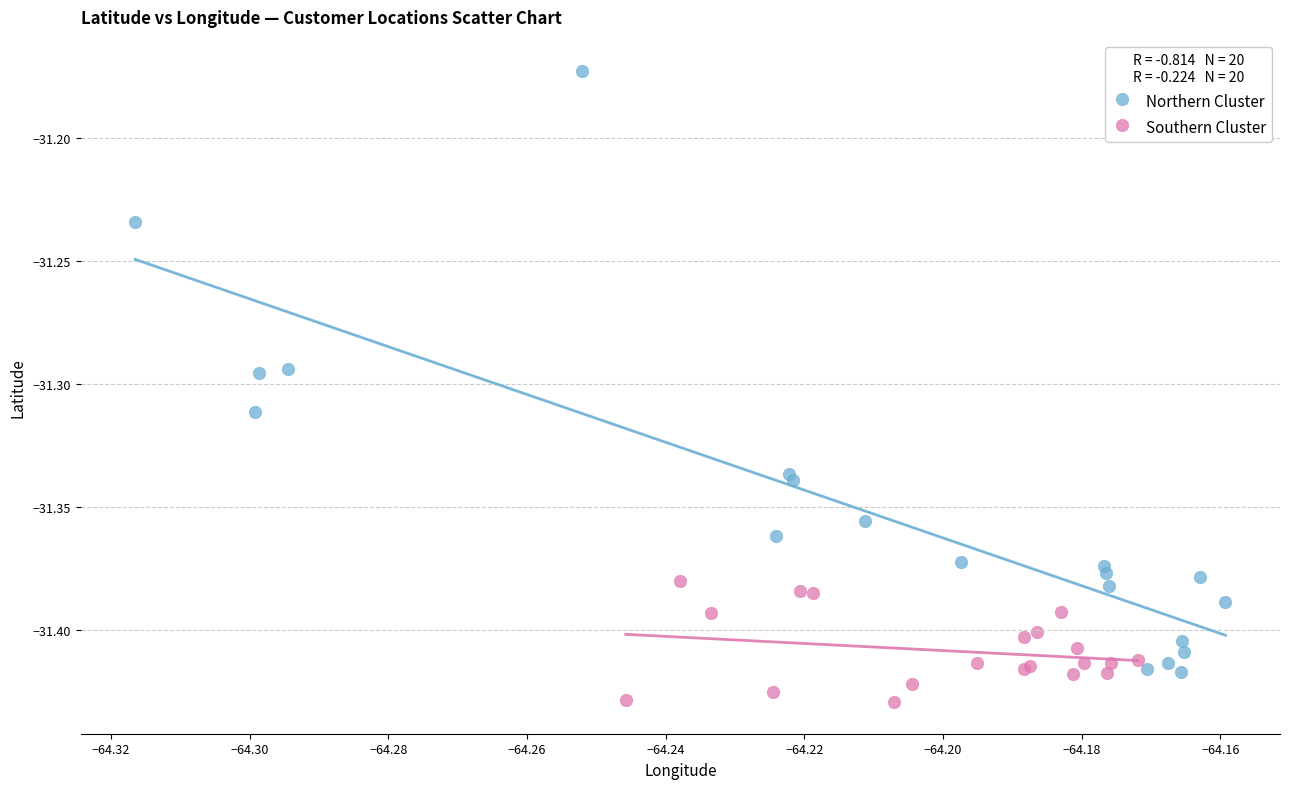

Which series has the largest Y range (max minus min)?

Northern Cluster